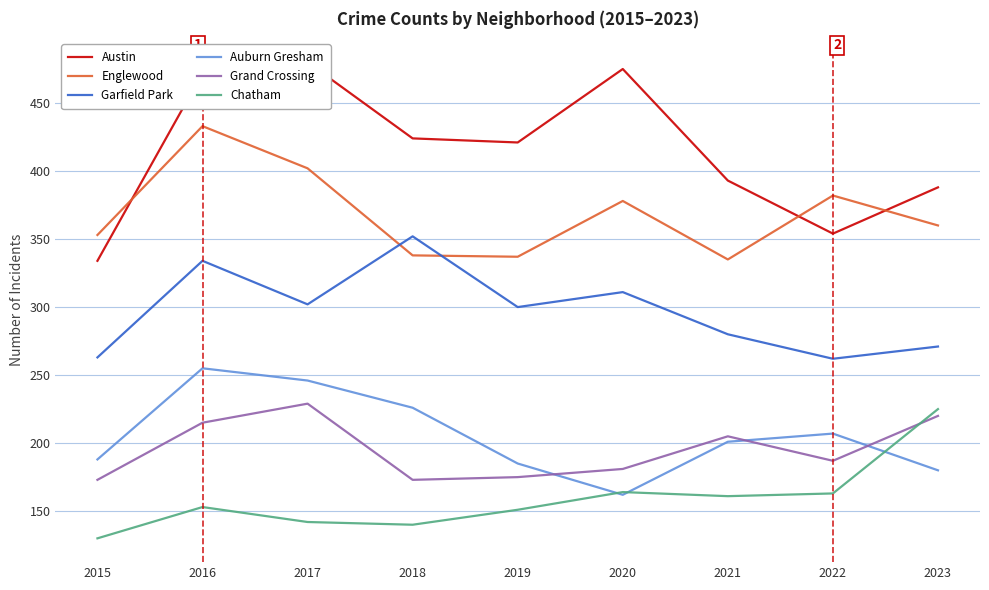

At which category is the sum across all series the highest?

2016